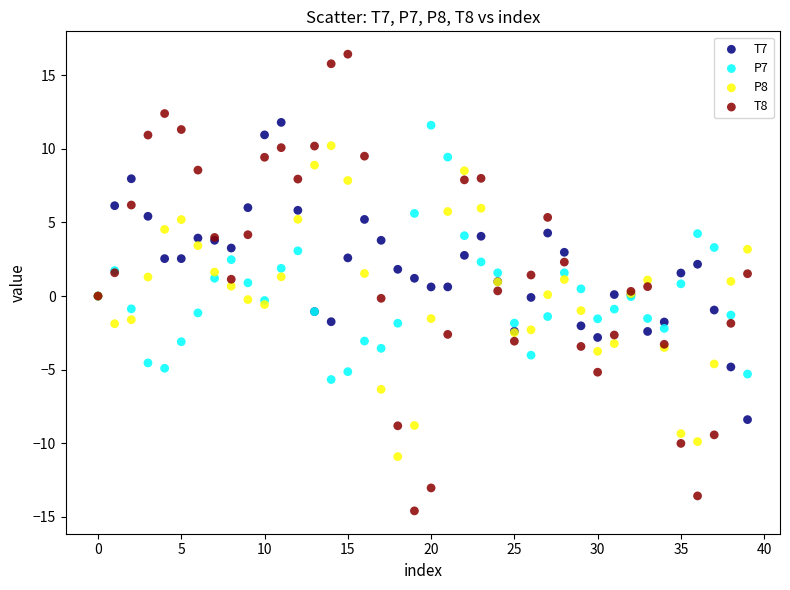

Which series reaches the maximum Y coordinate?

T8